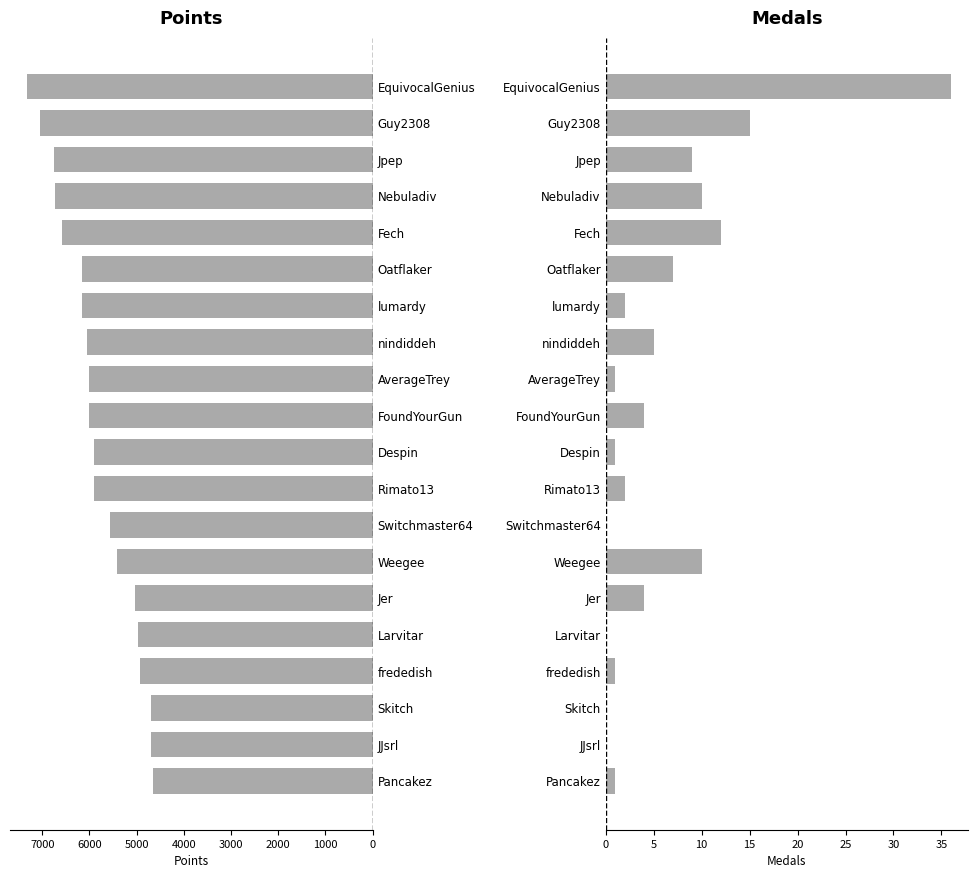

Which series has the largest range (max minus min)?

Points